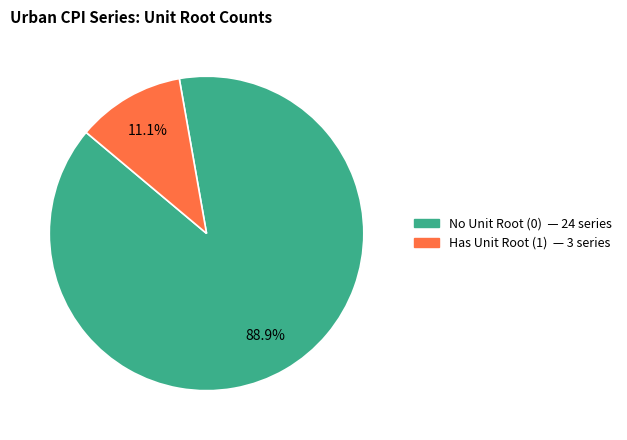

Does any single category account for the majority?

Yes